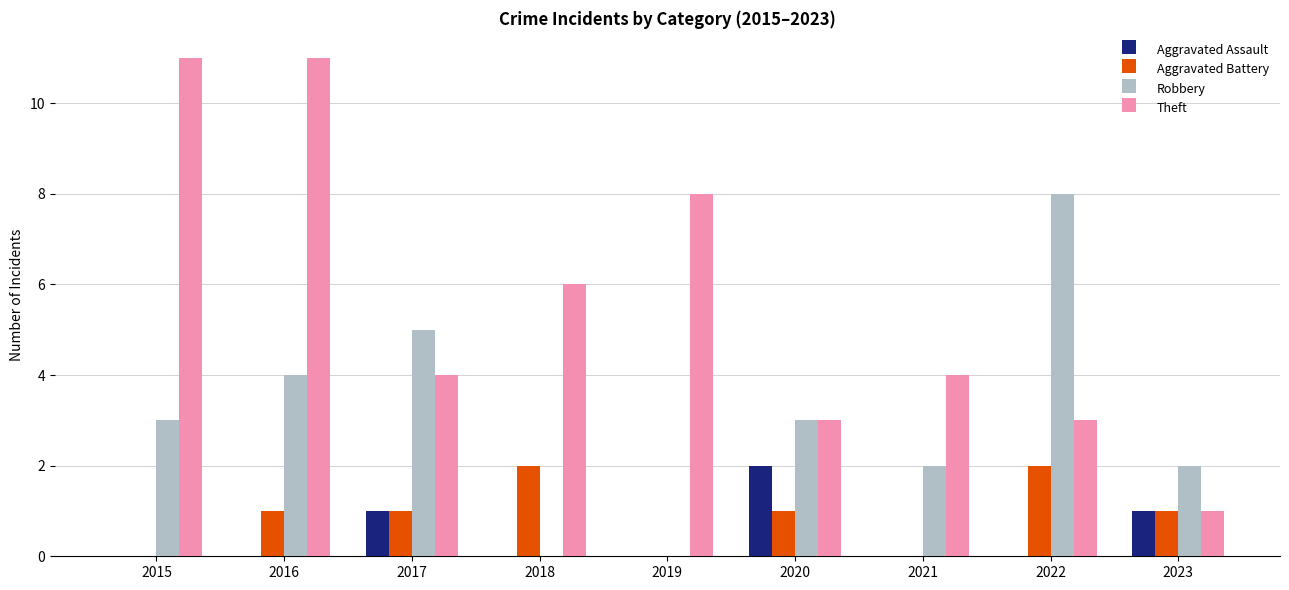

What is the greatest value displayed?

11